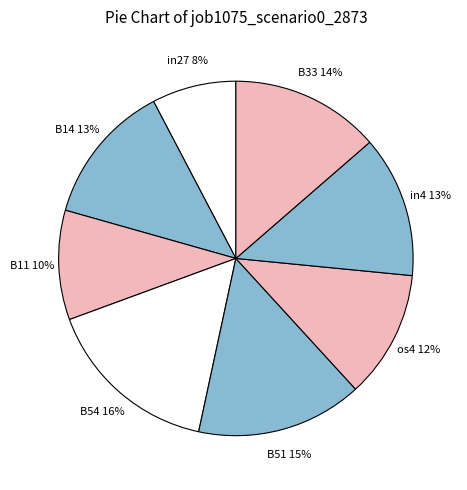

To the nearest percent, what portion does B51 represent?

15%